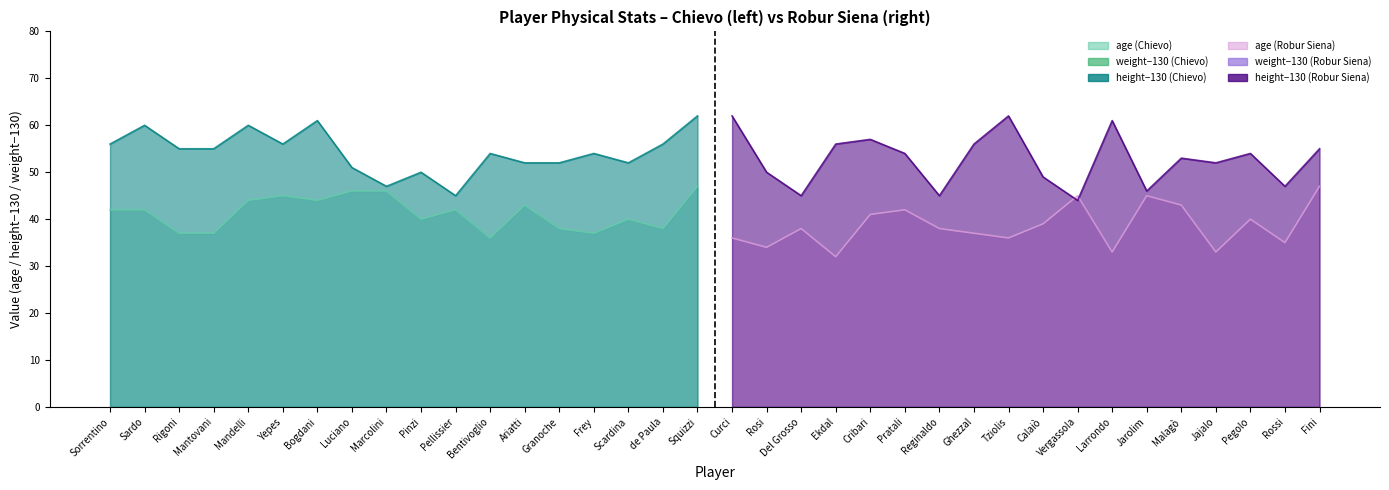

How many lines are shown in the chart?

3